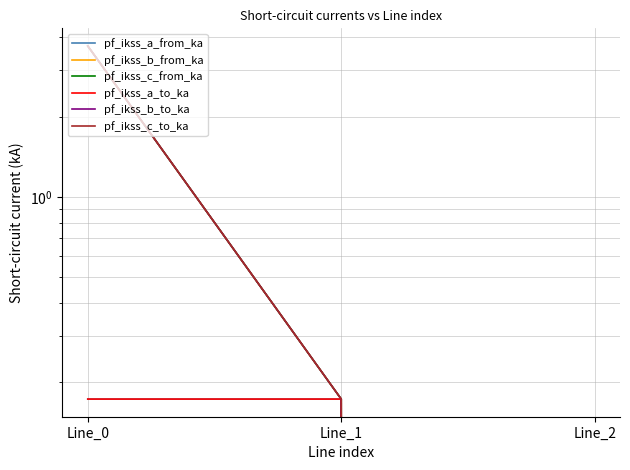

Is it true that pf_ikss_b_to_ka equals 0.2 at Line_1?

True